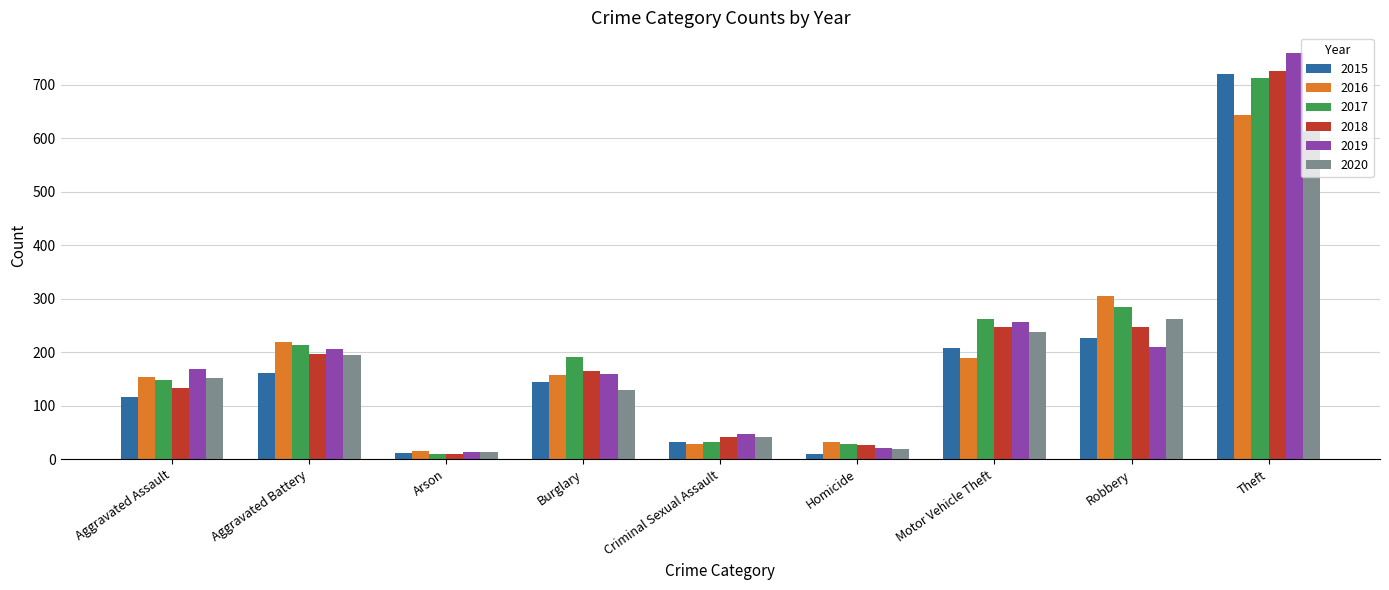

Which series has the largest range (max minus min)?

2019